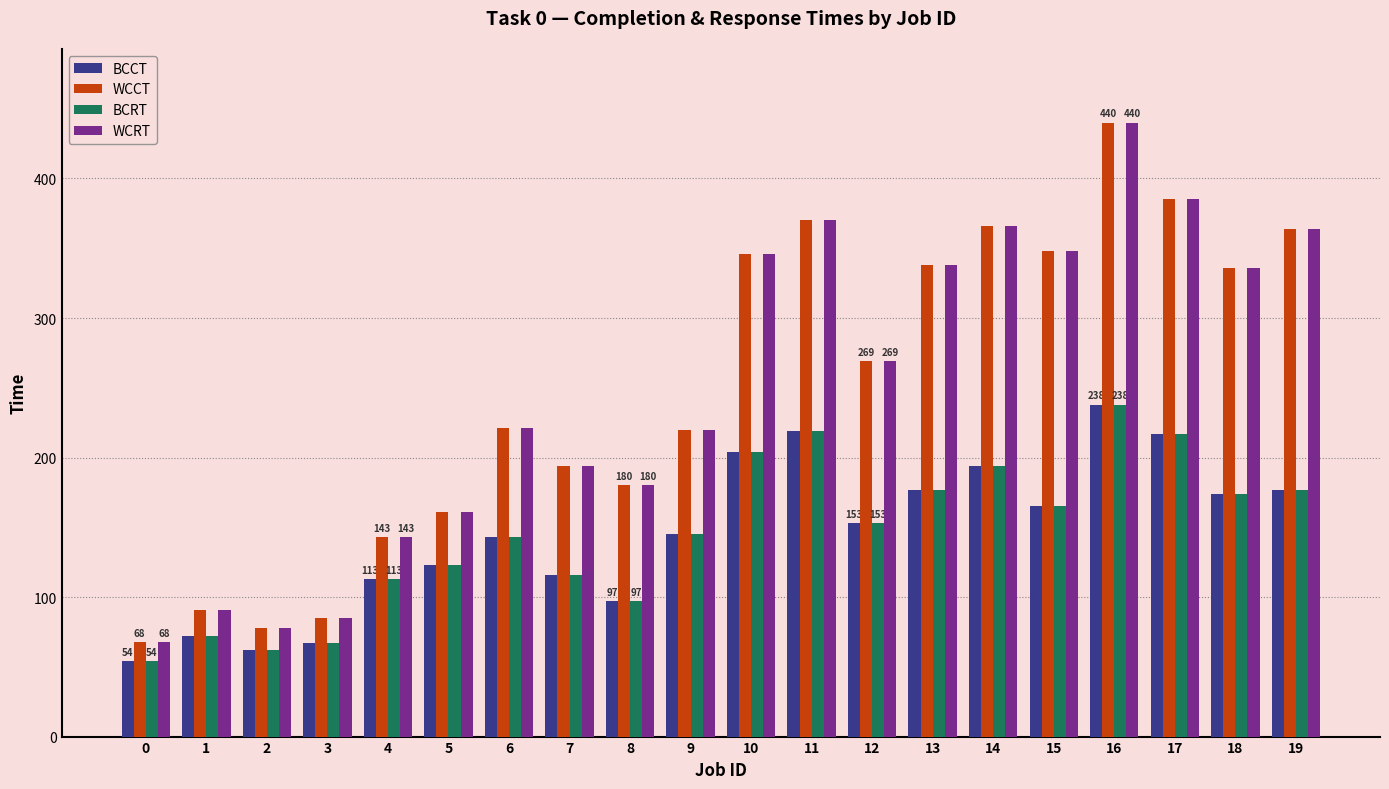

What is the sum of all WCCT values?

5003